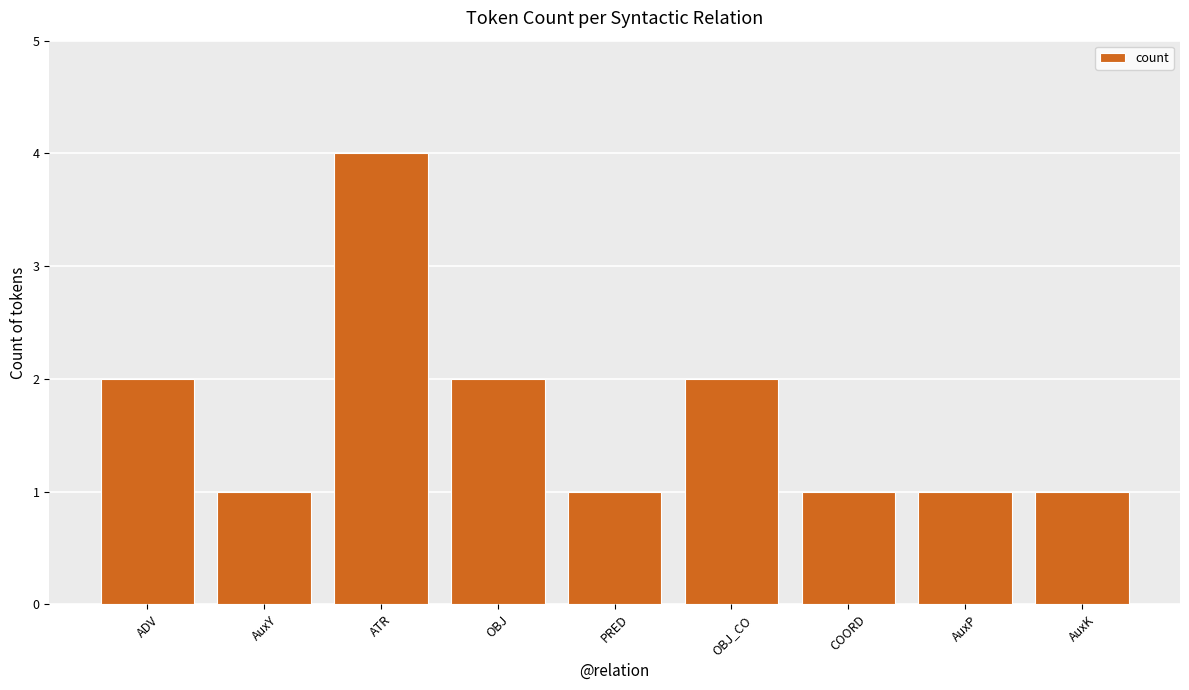

What position from the left is AuxK?

9